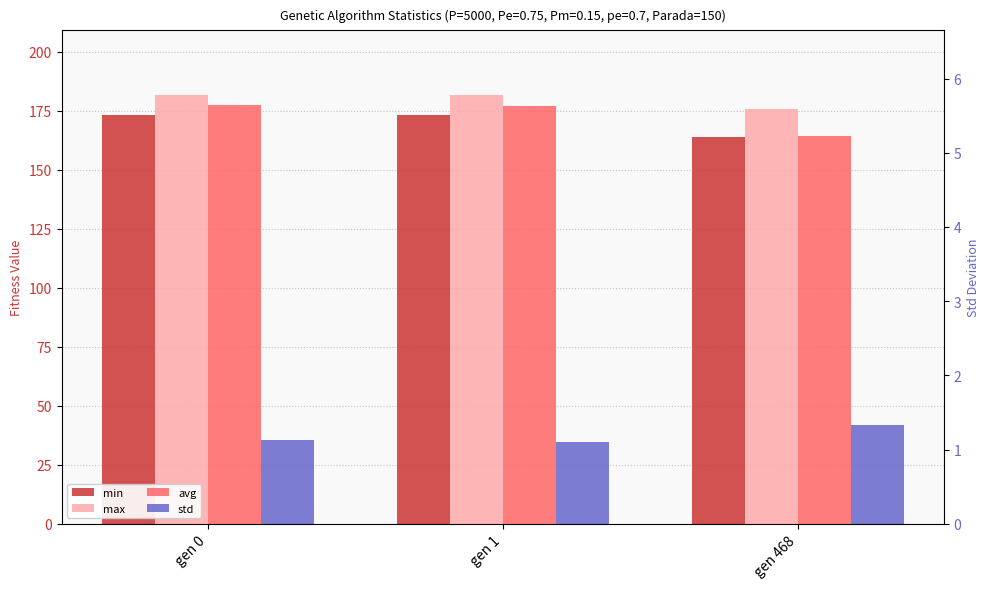

At which category is the sum across all series the highest?

gen 0